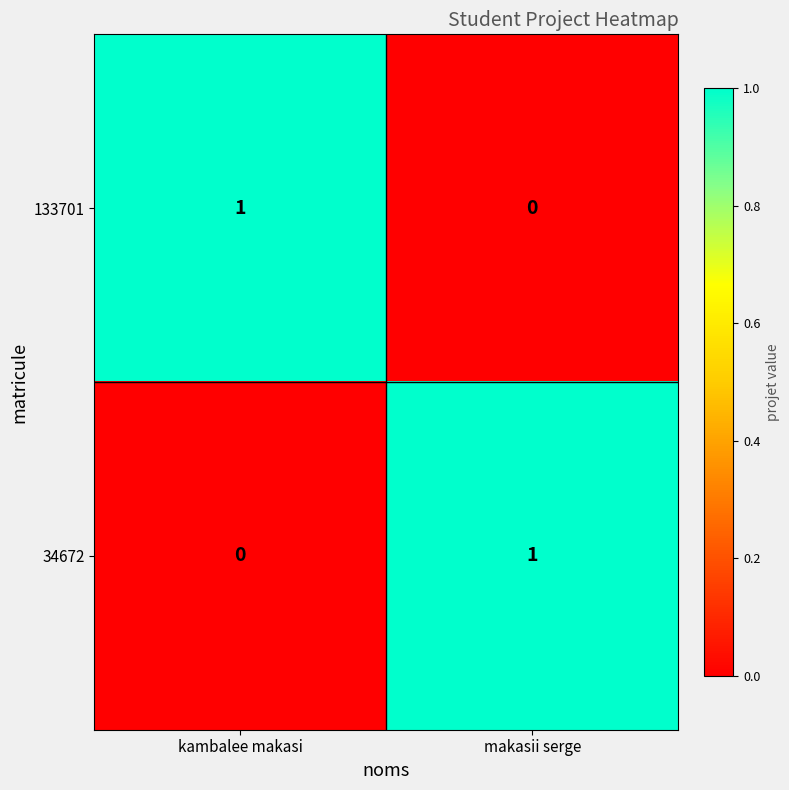

Which category has the lowest value in the 34672 series?

kambalee makasi